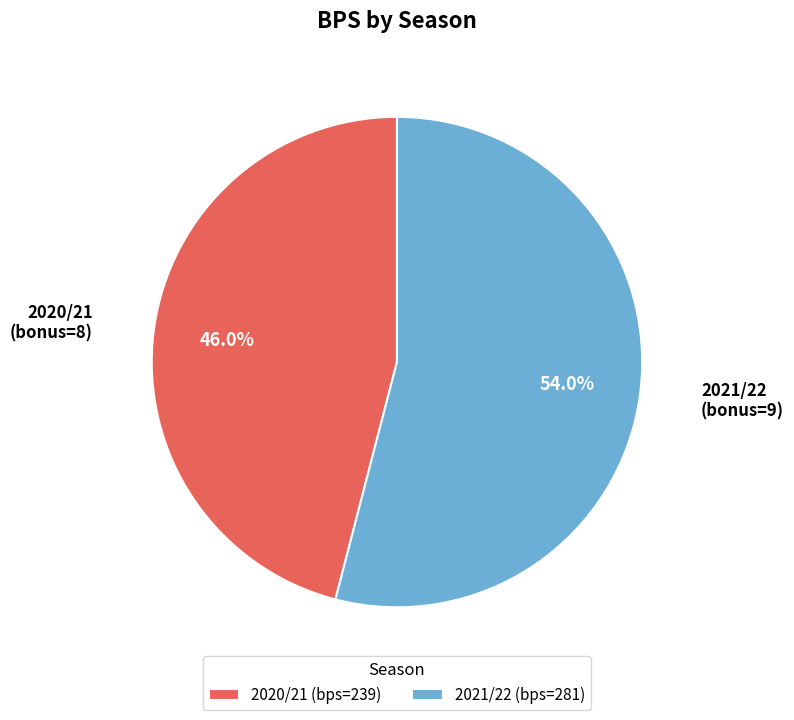

Which slice is the largest?

2021/22